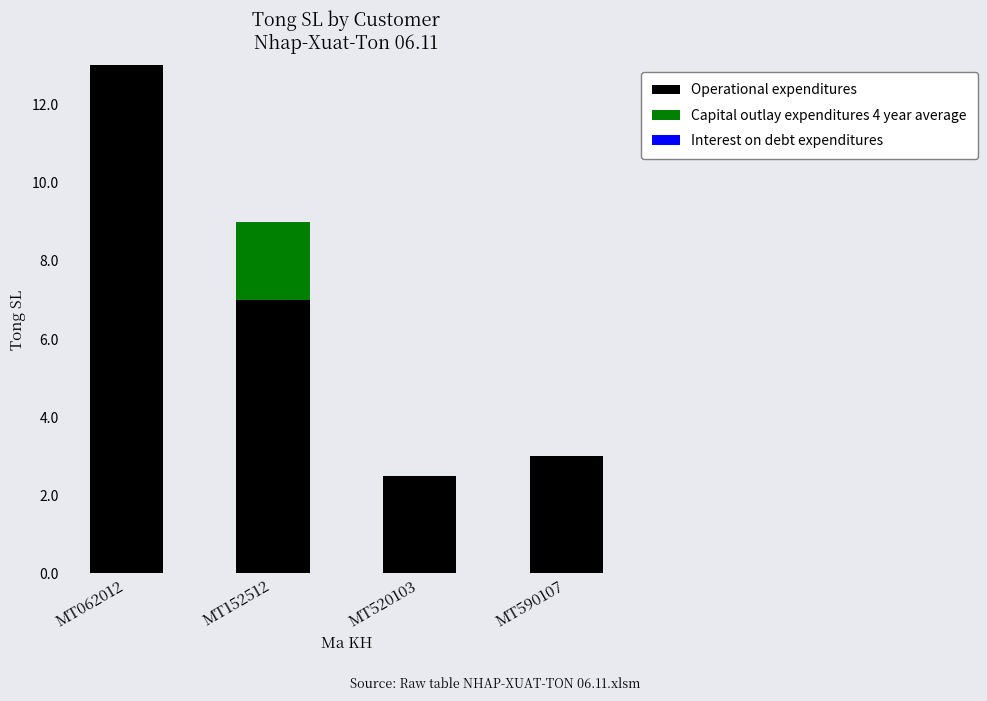

What is the sum of all Operational expenditures values?

25.5